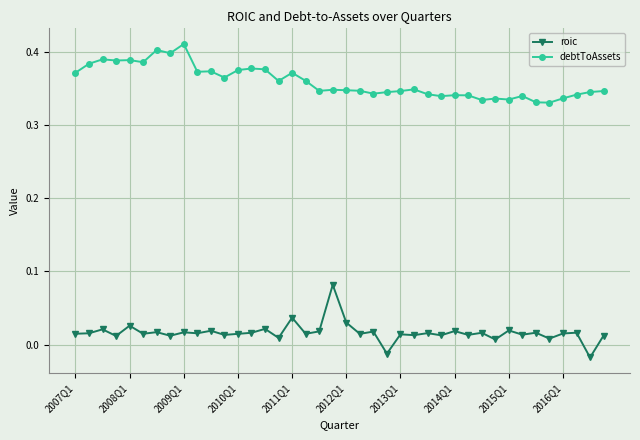

What are all the series names shown in the legend?

roic, debtToAssets